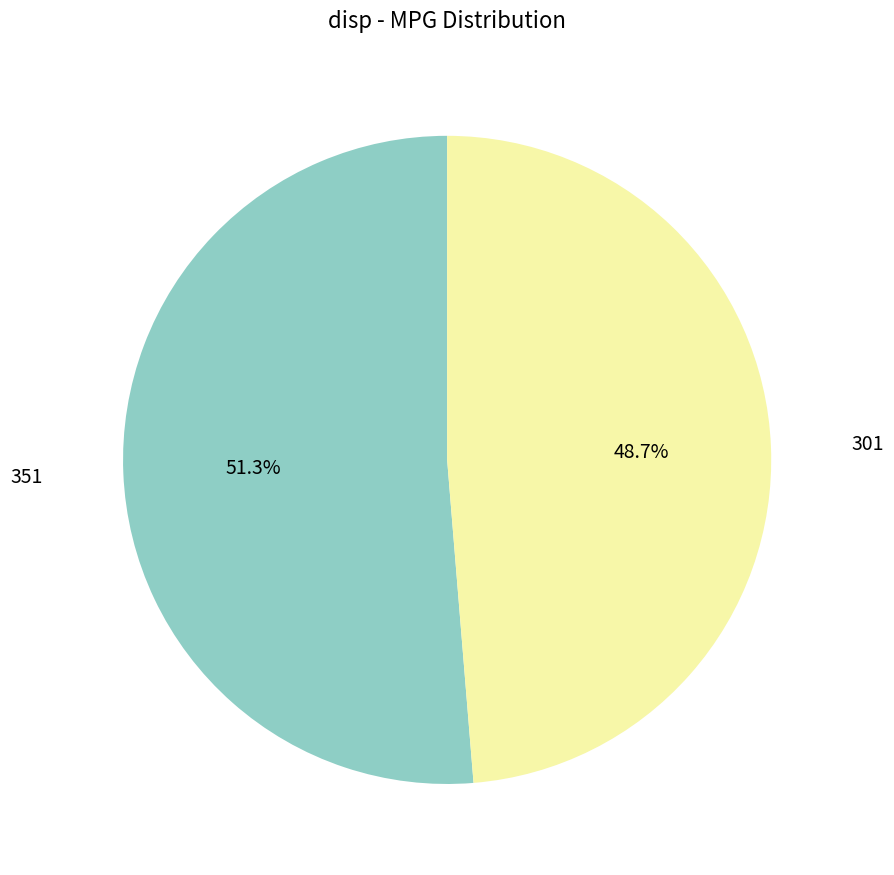

True or false: 301 accounts for 40% of the total.

False